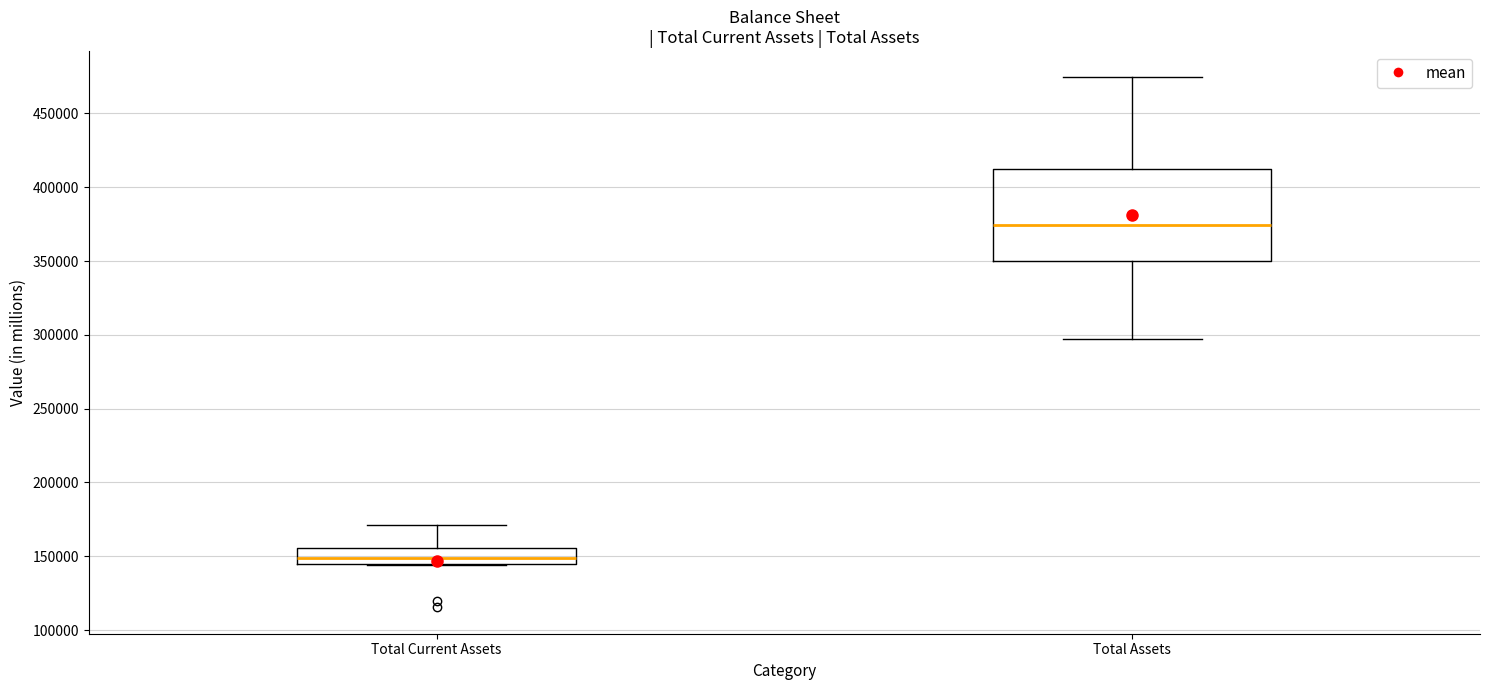

Reading left to right, read every box against the y-axis: the position of its median line, the range the box covers, and the ends of its whiskers. The values are not printed on the chart, so give them approximately, as read against the axis.

Total Current Assets: median 150000, box 145000 to 155000, whiskers 145000 to 170000
Total Assets: median 375000, box 350000 to 410000, whiskers 295000 to 475000